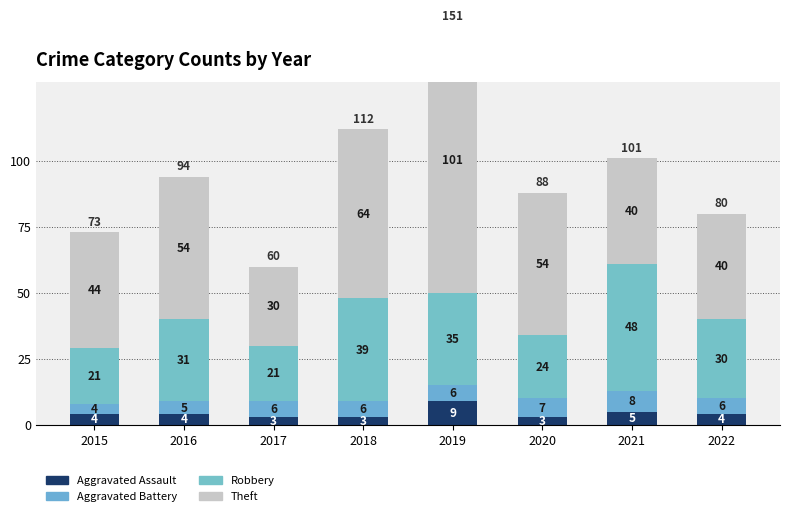

What is the smallest value displayed?

3